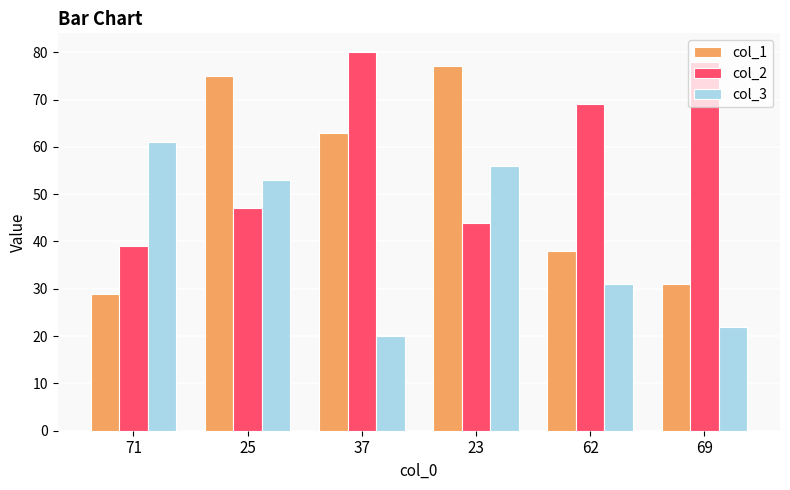

What value does the col_3 series have at 62, to the nearest 5?

30